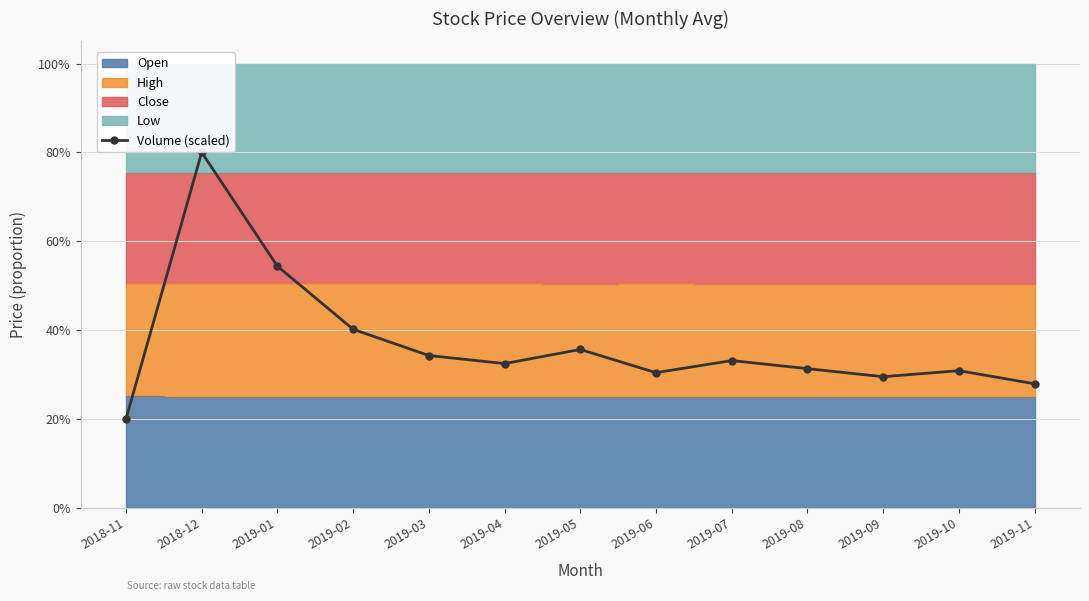

How many categories are shown in the chart?

13